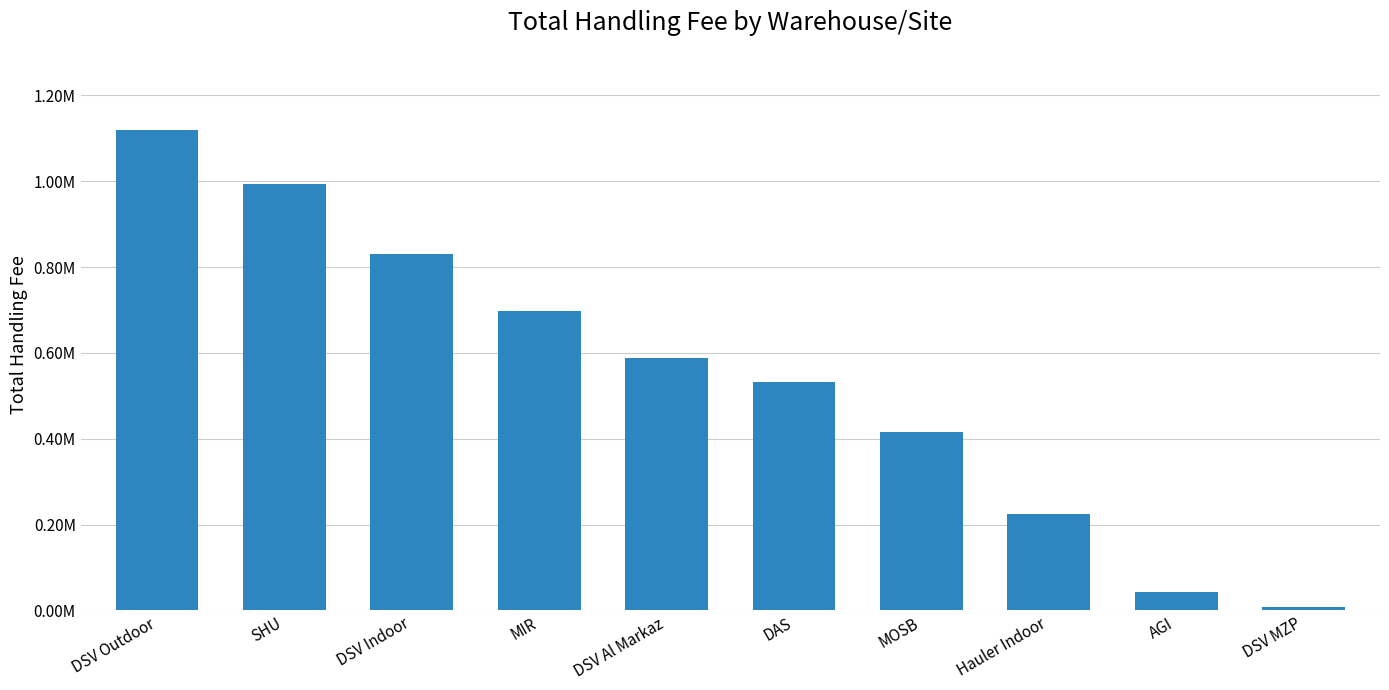

What is the sum of the values at DSV Outdoor and DSV Al Markaz?

1707280.6